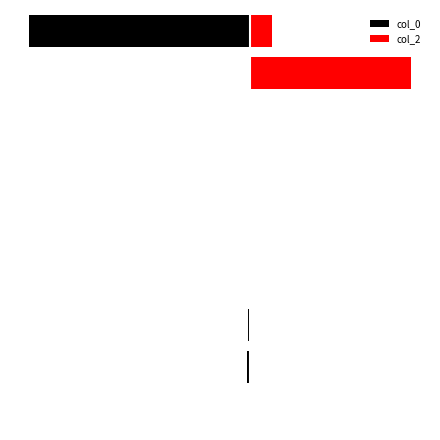

What are all the series names shown in the legend?

col_0, col_2